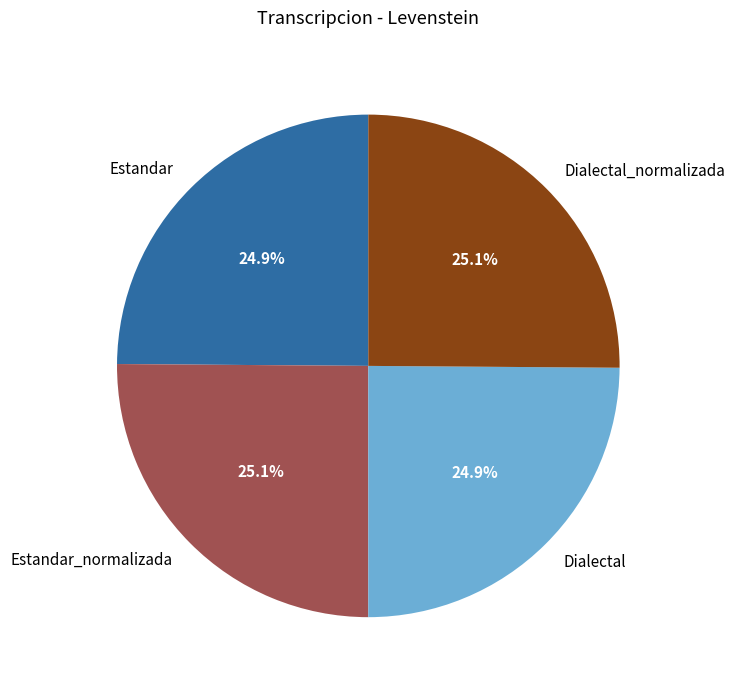

How much of the chart is everything except Dialectal?

75.1%